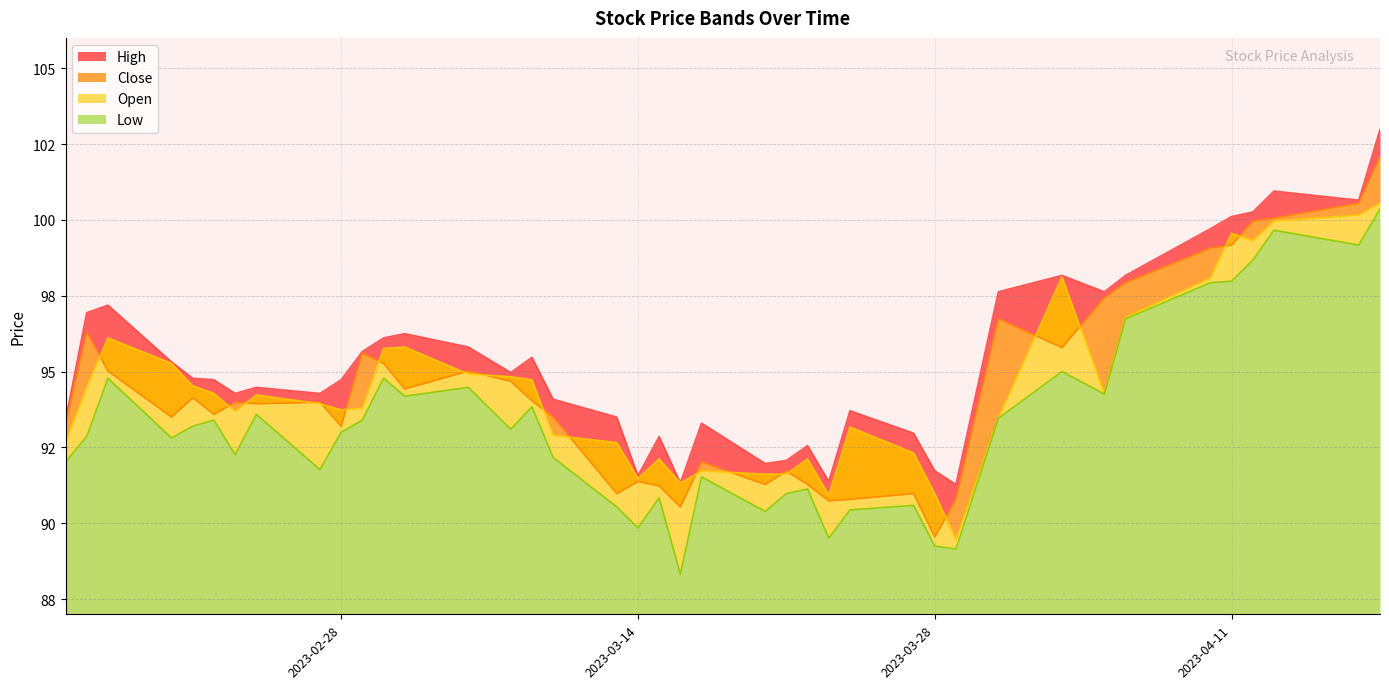

List the series in order of their peak value, highest first.

High, Close, Open, Low